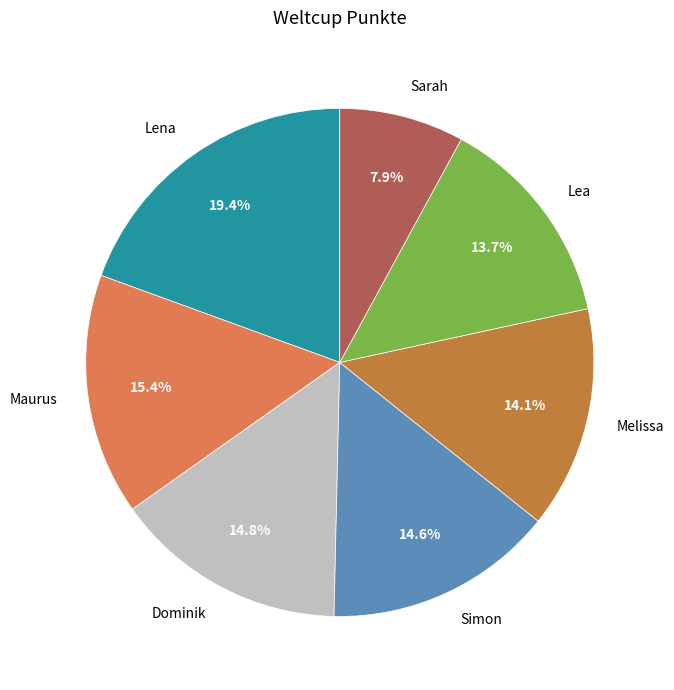

What is the largest slice in the pie chart?

Lena